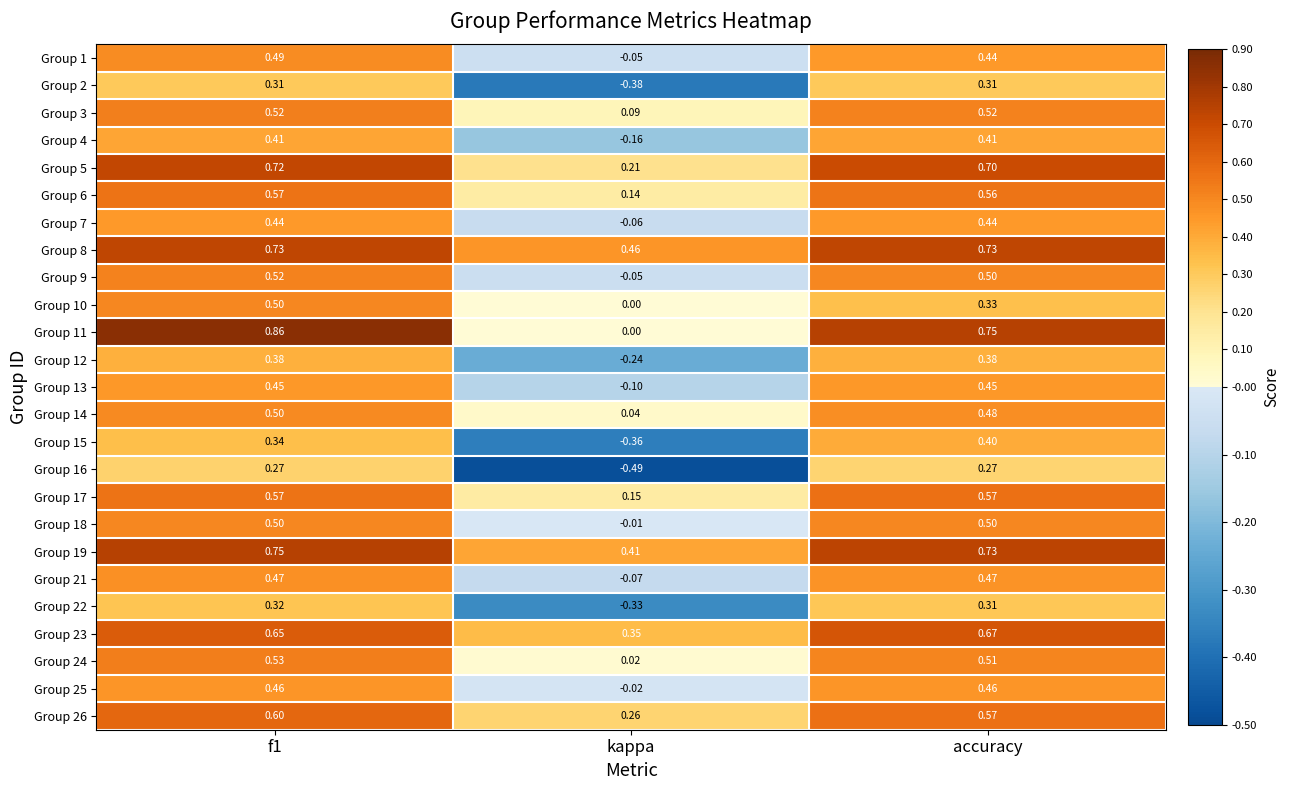

At which category does the chart reach its minimum across all series?

kappa